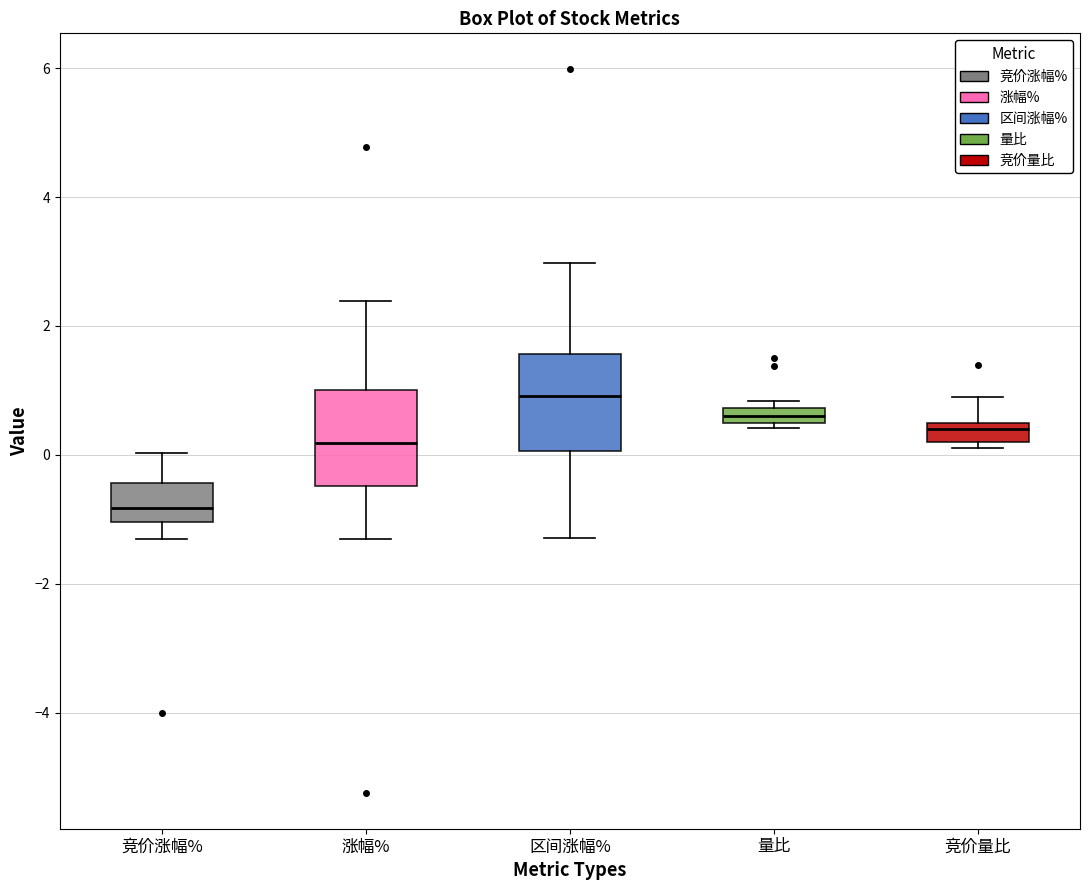

Which box's median line is the highest?

区间涨幅%